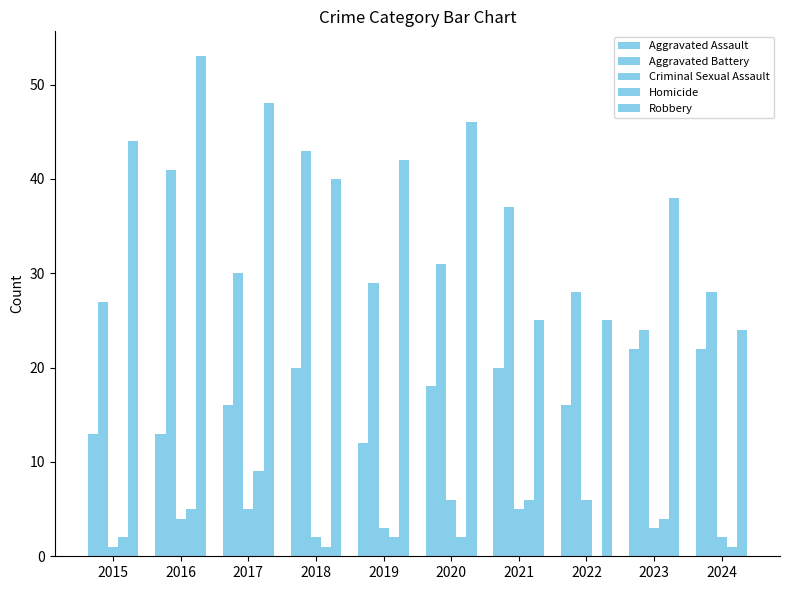

Is the value of Aggravated Assault at 2015 greater than the value of Aggravated Battery at 2015?

No